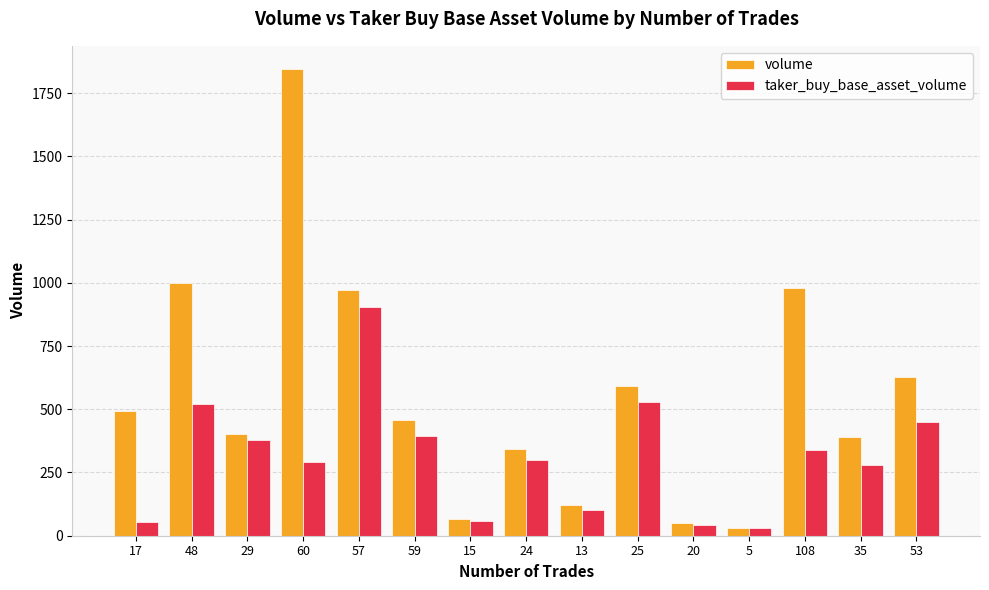

Which label corresponds to the largest value in the chart?

60